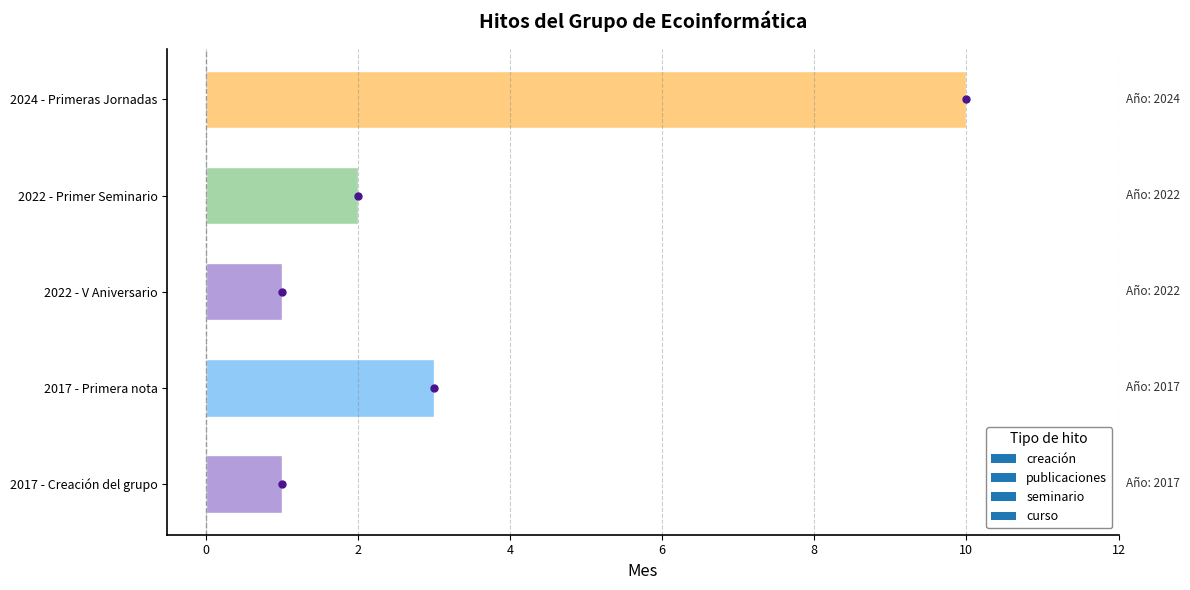

What is the change in value from 2017 - Creación del grupo to 2022 - Primer Seminario?

+1